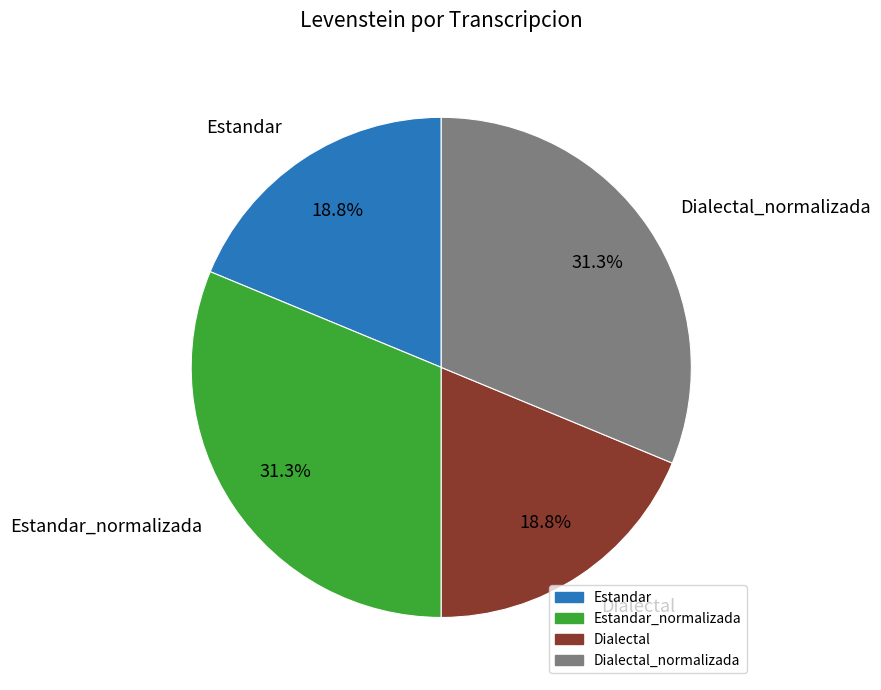

How many segments does this pie chart have?

4